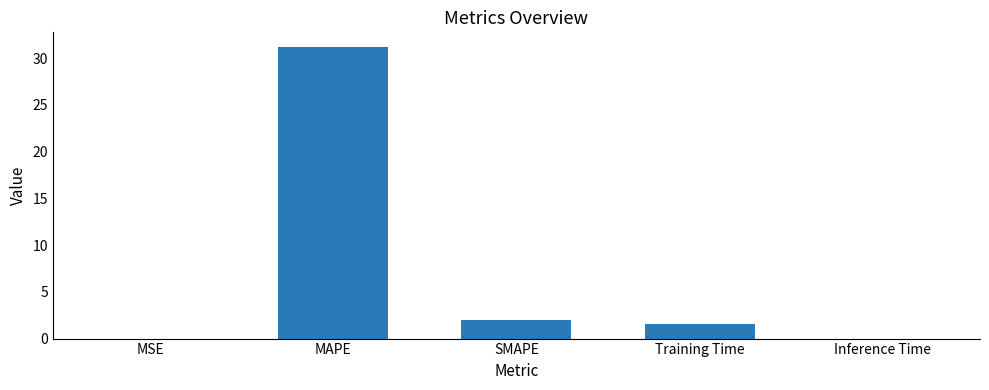

What is the sum of all values?

34.8